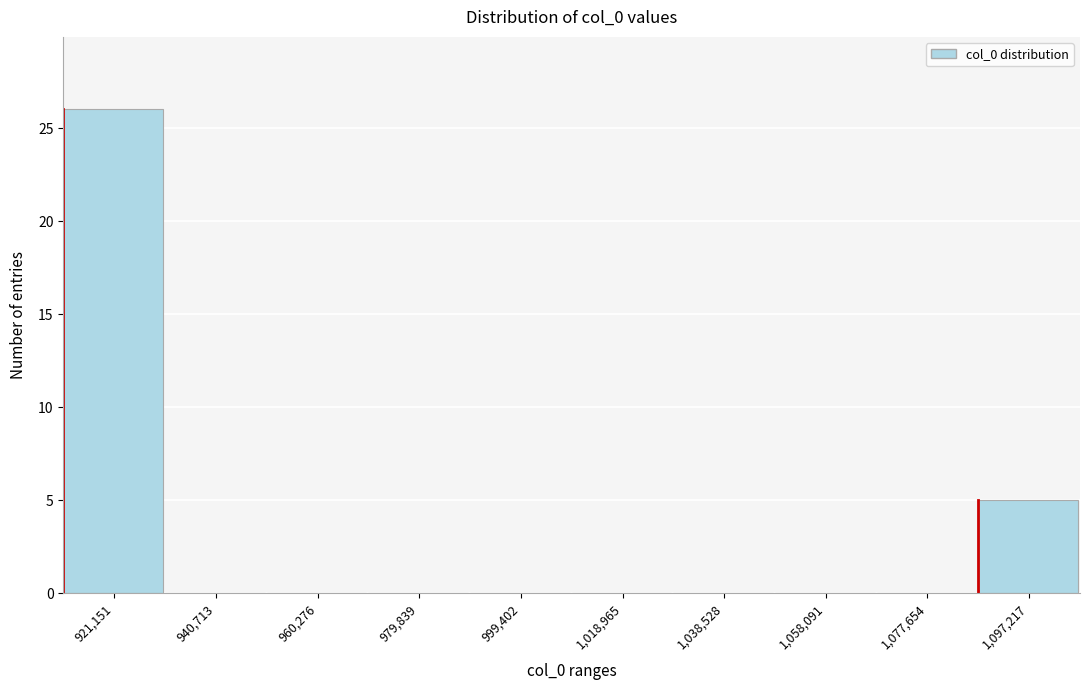

Reading left to right, what are all the values shown in this chart?

921,151=26	940,713=0	960,276=0	979,839=0	999,402=0	1,018,965=0	1,038,528=0	1,058,091=0	1,077,654=0	1,097,217=5